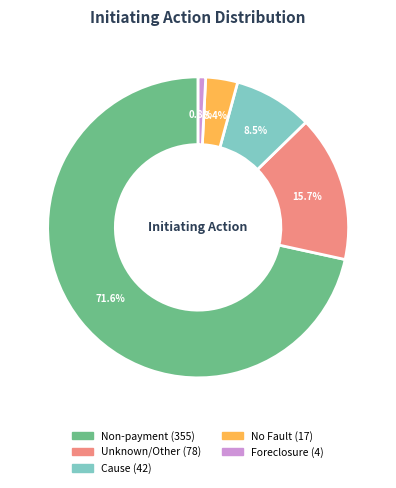

Which category has the biggest portion of the pie?

Non-payment